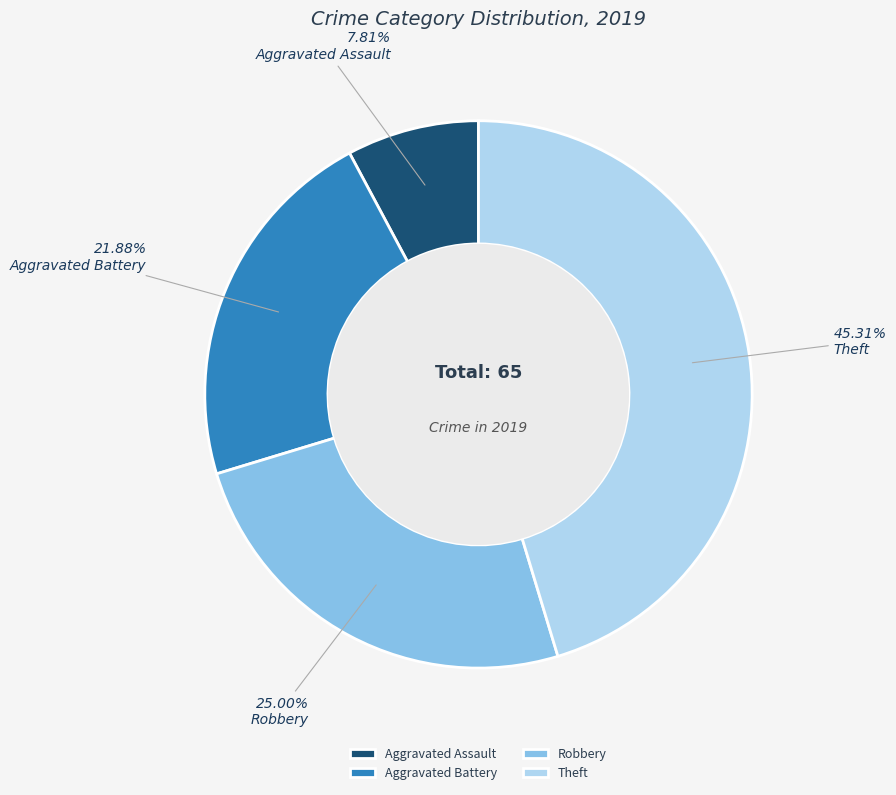

Which slice is the smallest?

Aggravated Assault